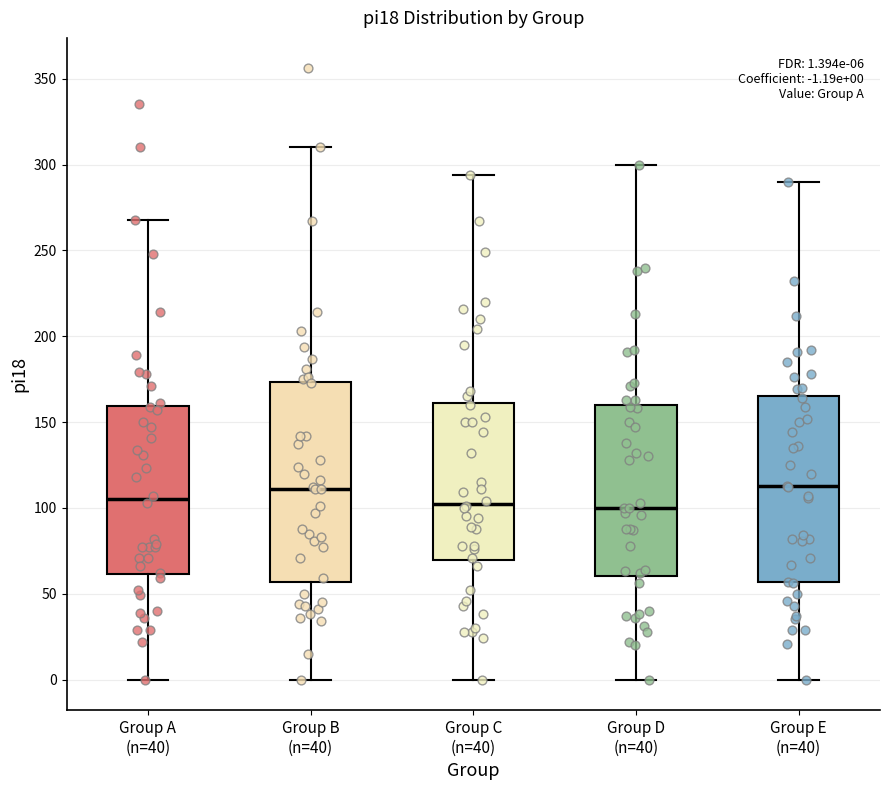

Which box is the tallest, from its lower edge to its upper edge?

Group B (n=40)